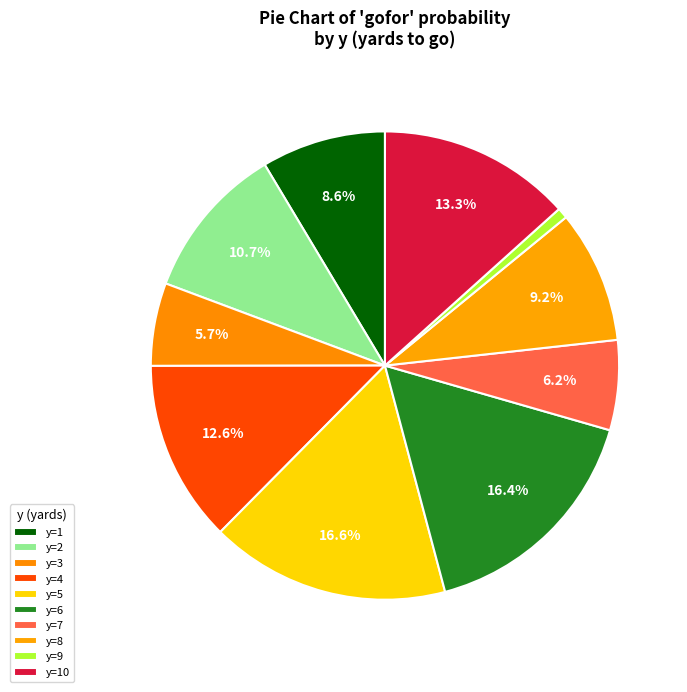

Is it true that y=2 is 1% of the pie?

False